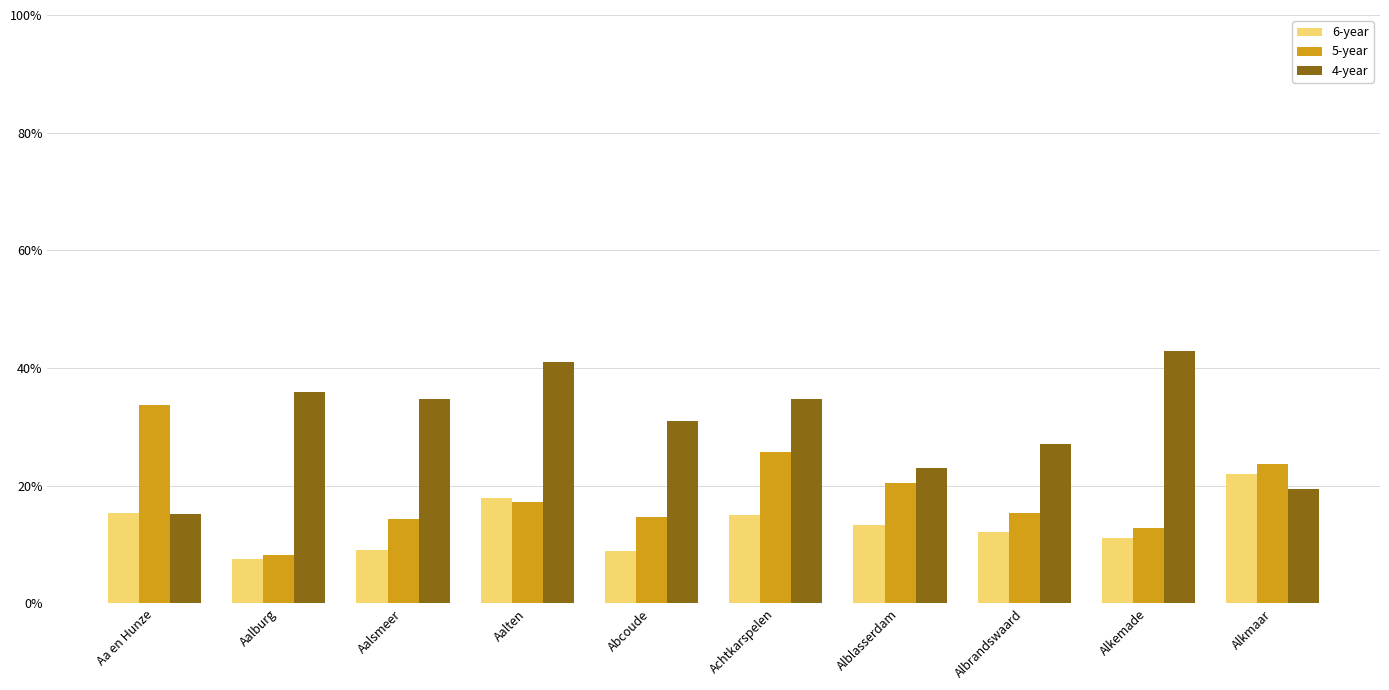

Which series has the widest spread of values?

4-year